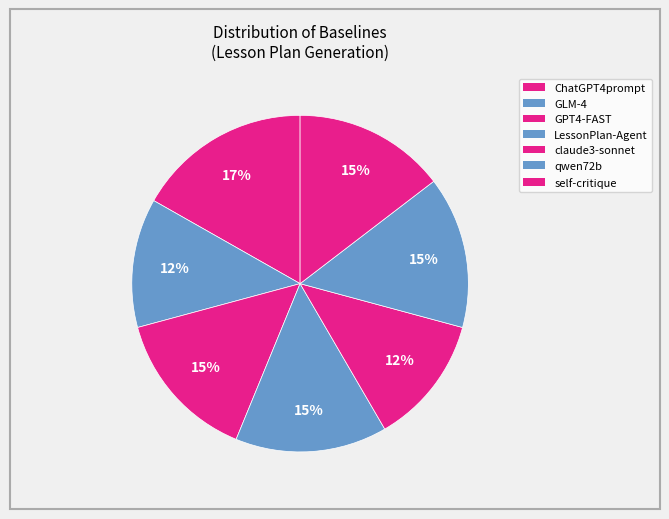

How many slices are in this pie chart?

7